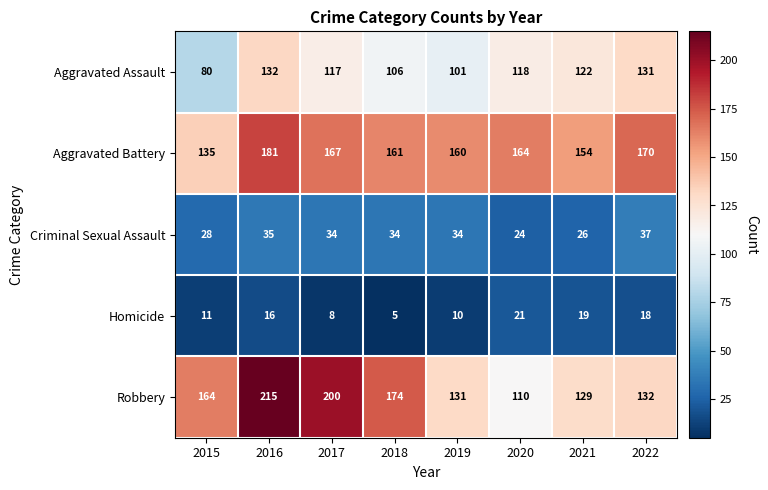

List the series in order of their peak value, lowest first.

Homicide, Criminal Sexual Assault, Aggravated Assault, Aggravated Battery, Robbery